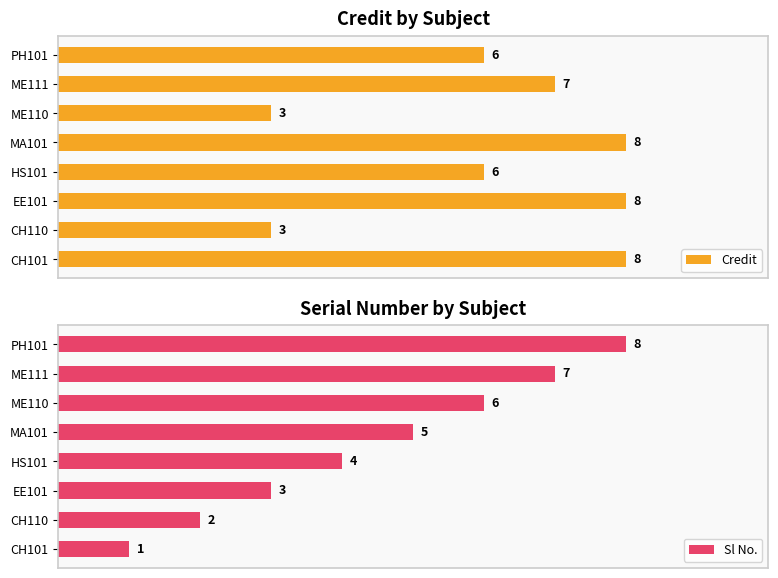

How many distinct data groups are displayed?

2